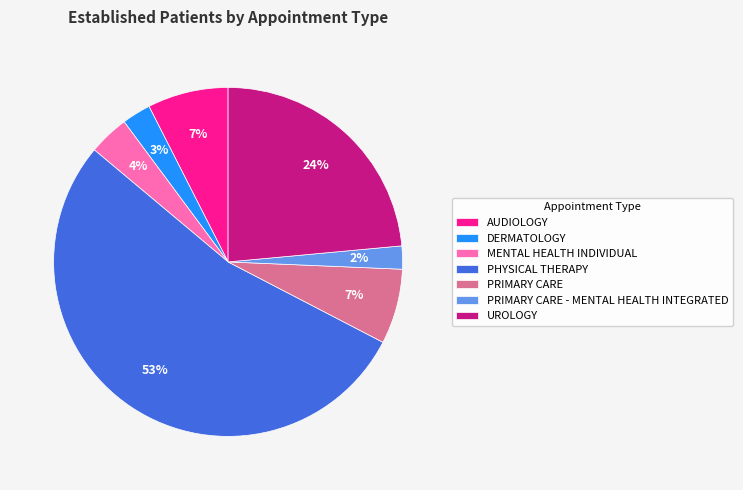

To the nearest percent, what portion does UROLOGY represent?

24%